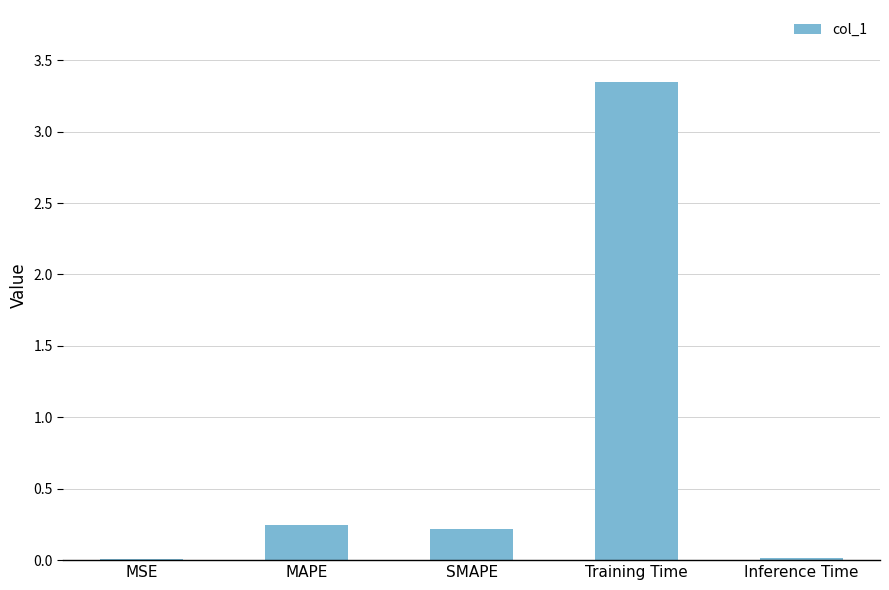

Is it true that the value at MAPE is 0.2?

True